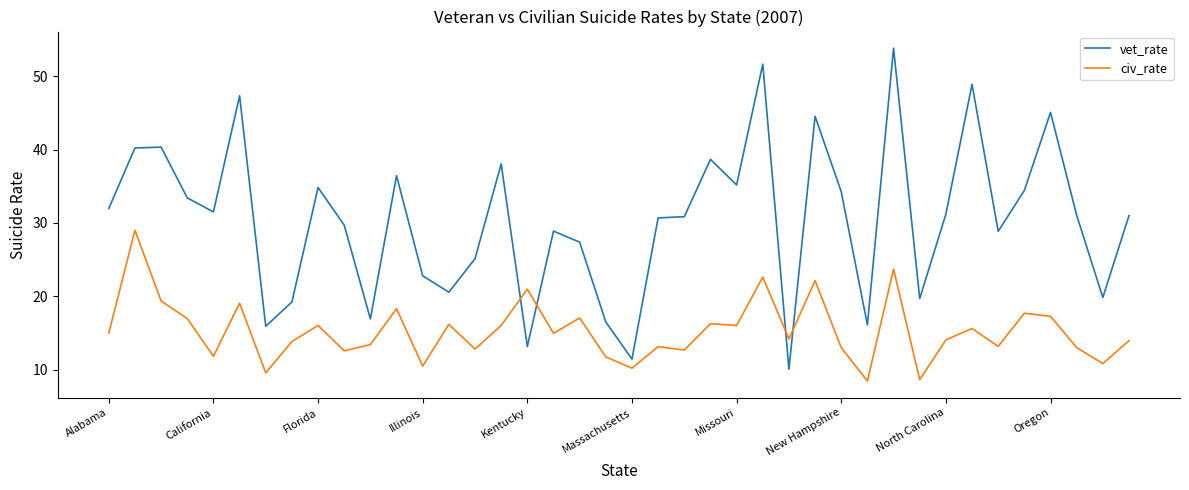

True or false: civ_rate and vet_rate intersect in this chart.

True